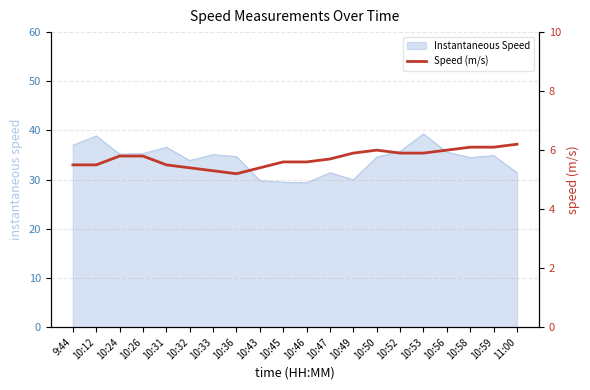

The value of Instantaneous Speed at 10:31 is 56.2. True or false?

False